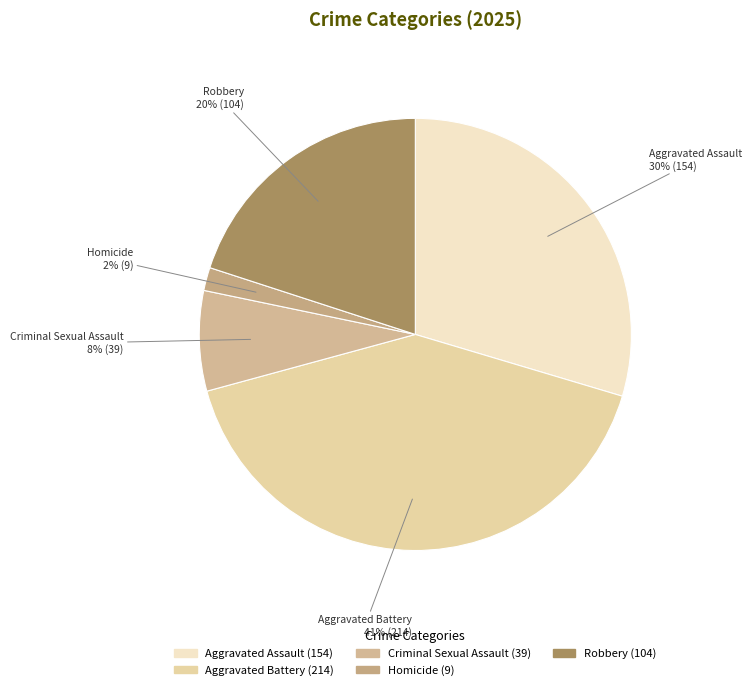

Does Aggravated Battery represent more than half of the total?

No